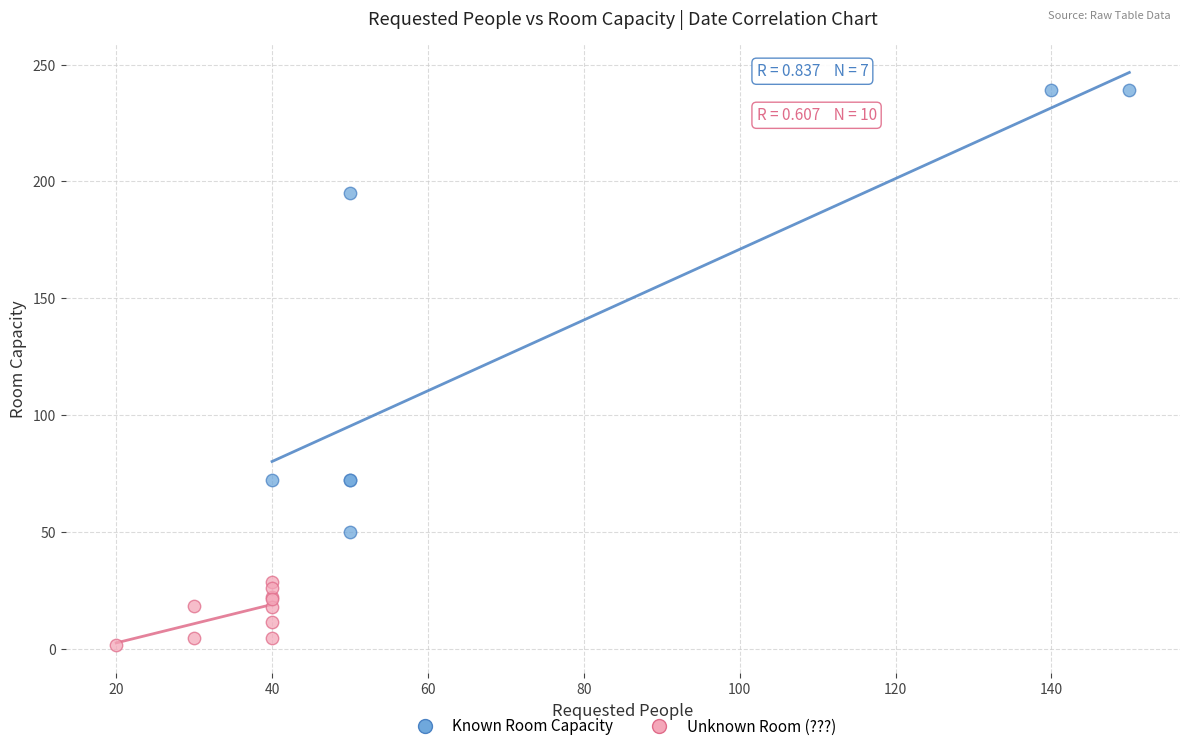

What are all the series names shown in the legend?

Known Room Capacity, Unknown Room (???)